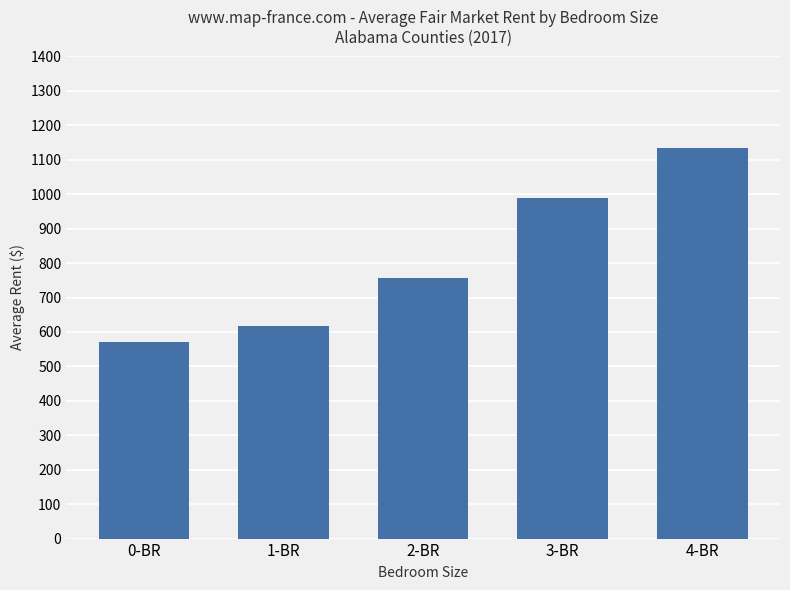

What is the sum of all values?

4066